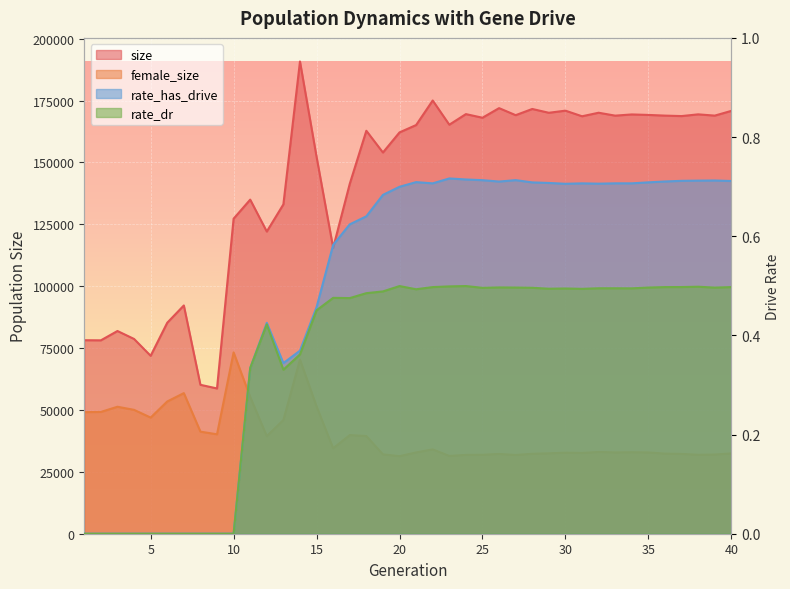

Count the number of categories in the chart.

40